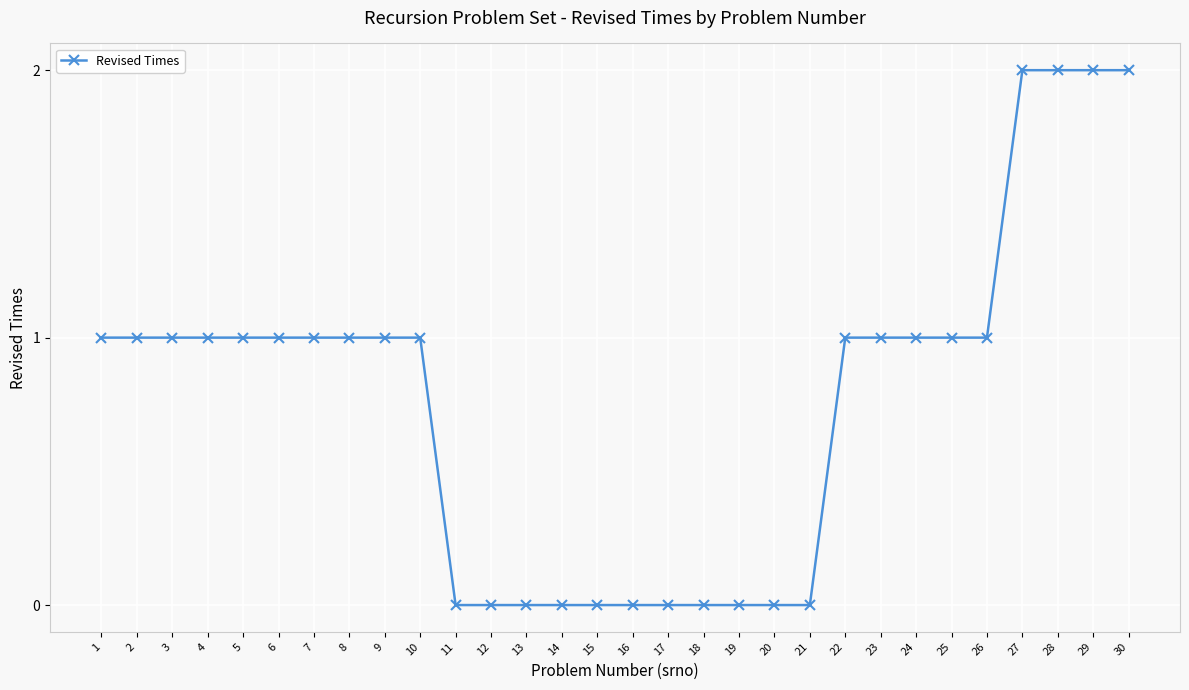

What is the ratio of the value at 24 to the value at 30?

0.5